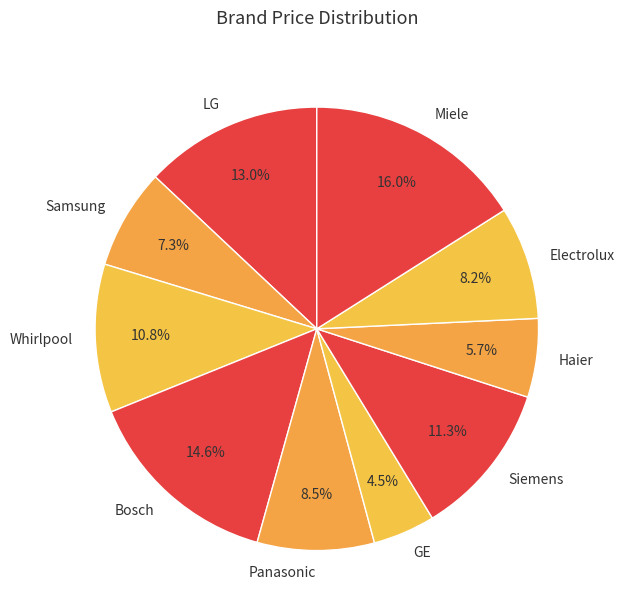

Is the sum of Haier and Miele greater than half?

No